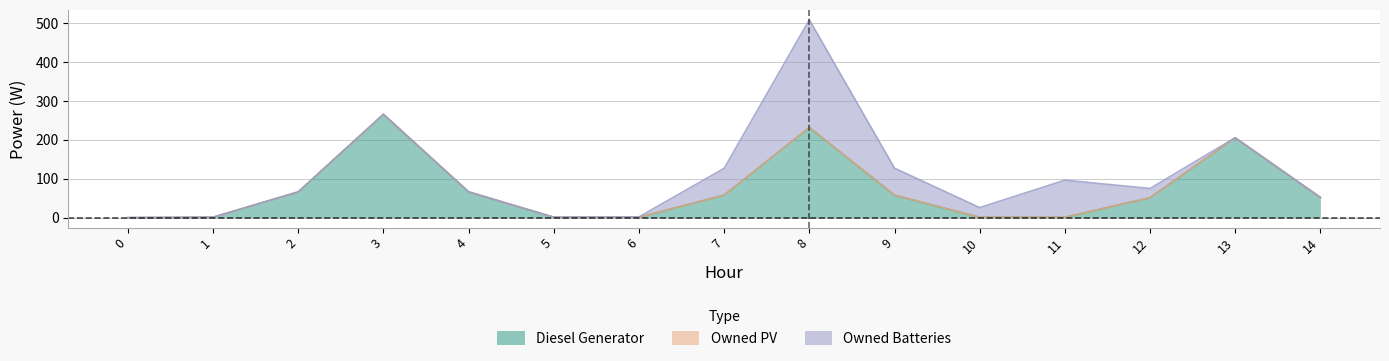

At 2, list the series in order from largest to smallest.

Diesel Generator, Owned PV, Owned Batteries